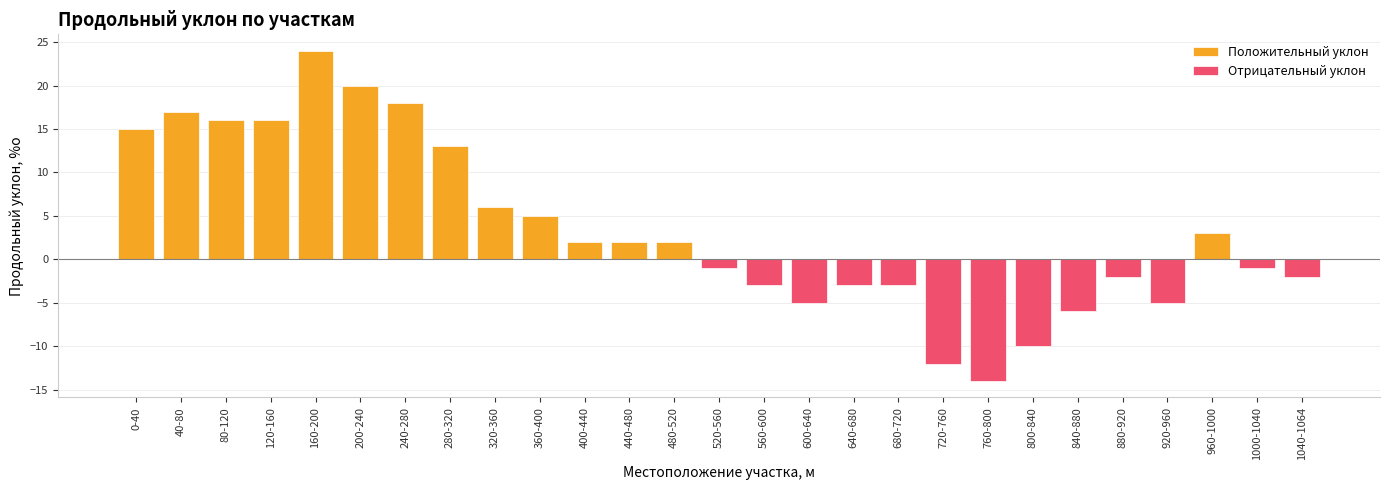

True or false: Положительный уклон has a value of 16 at 800-840.

False